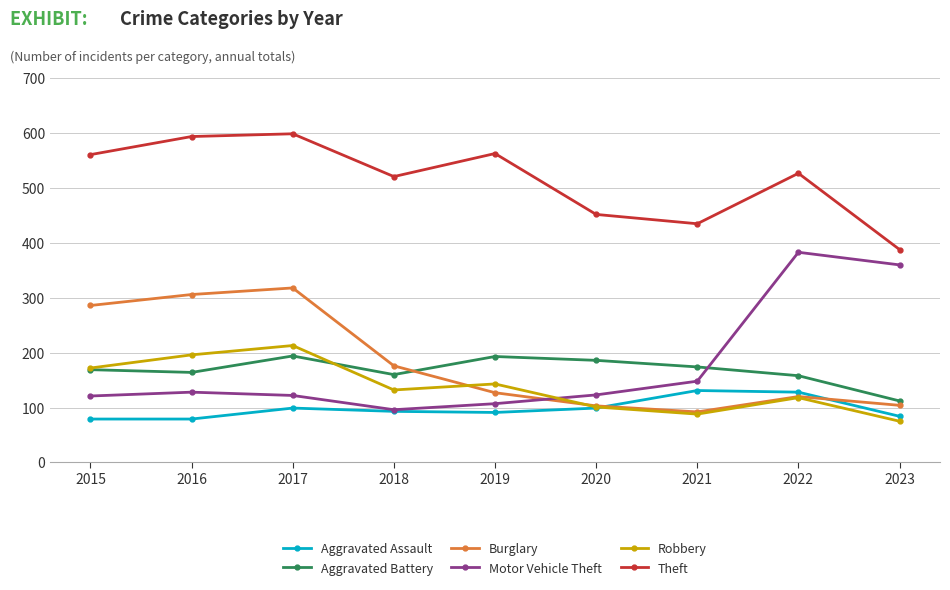

Where do Robbery and Motor Vehicle Theft first cross each other?

2019 and 2020